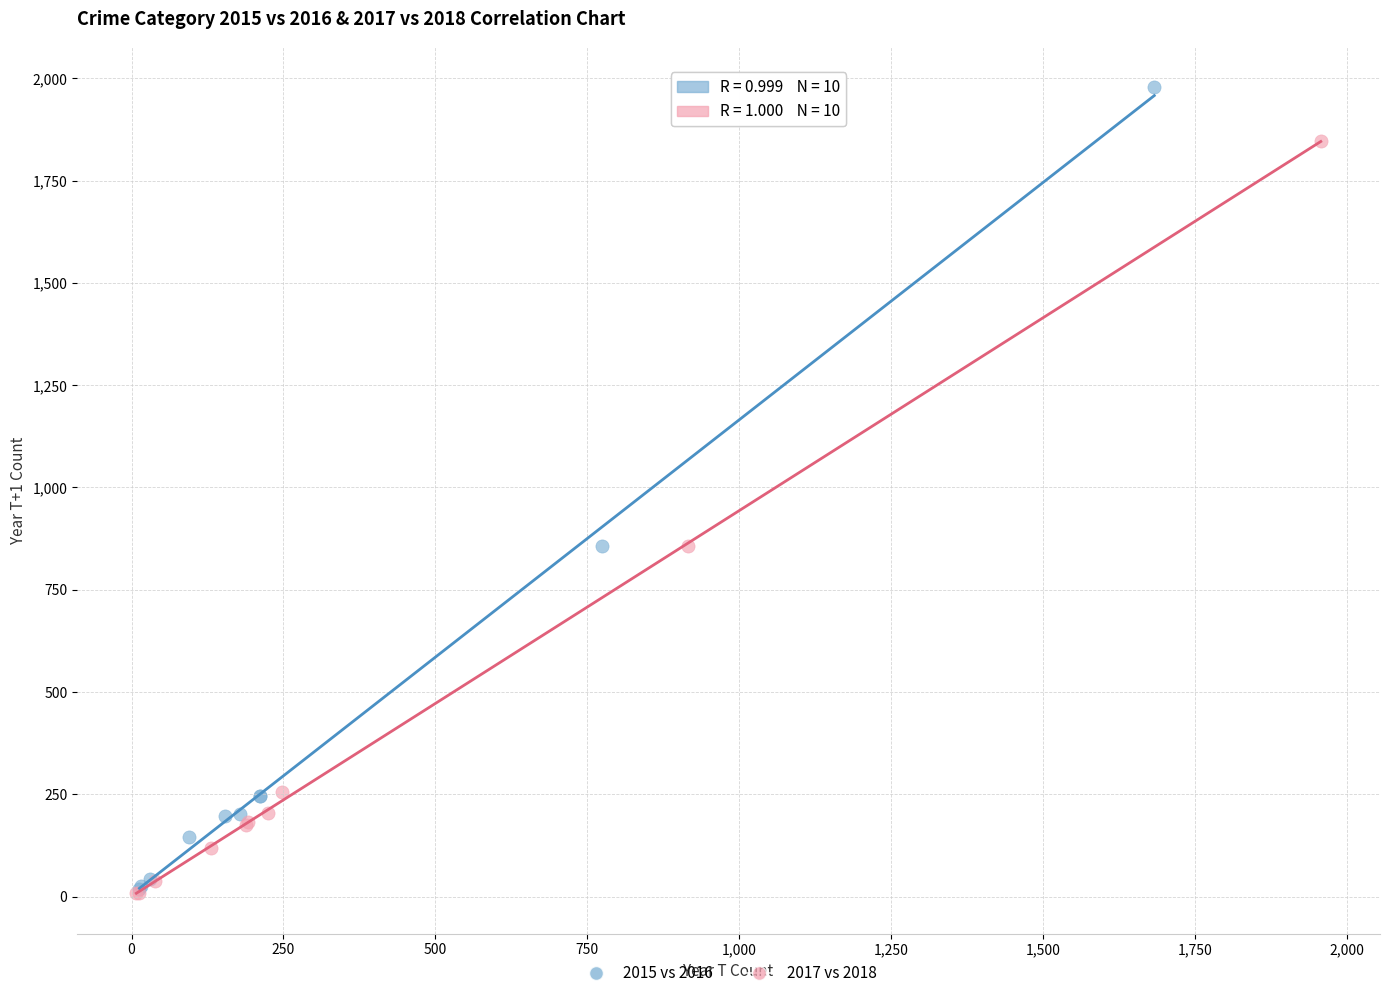

Which series contains the highest Y value?

2015 vs 2016